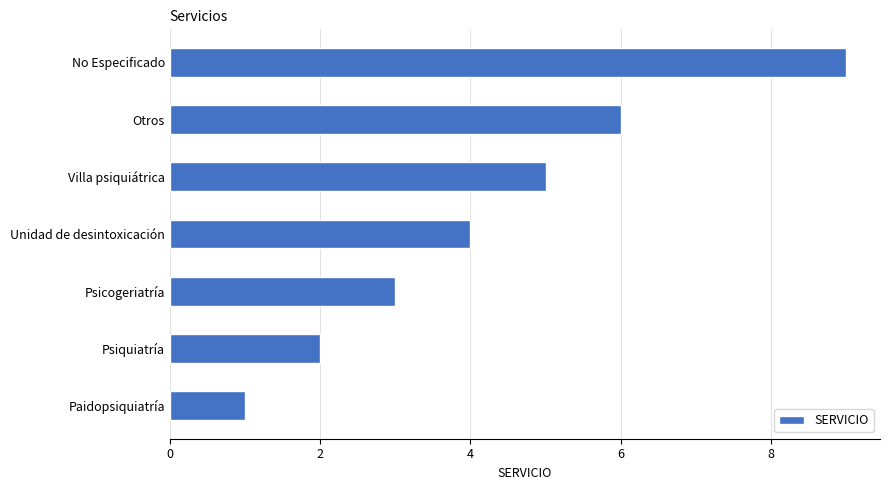

What is the approximate value at Otros?

6